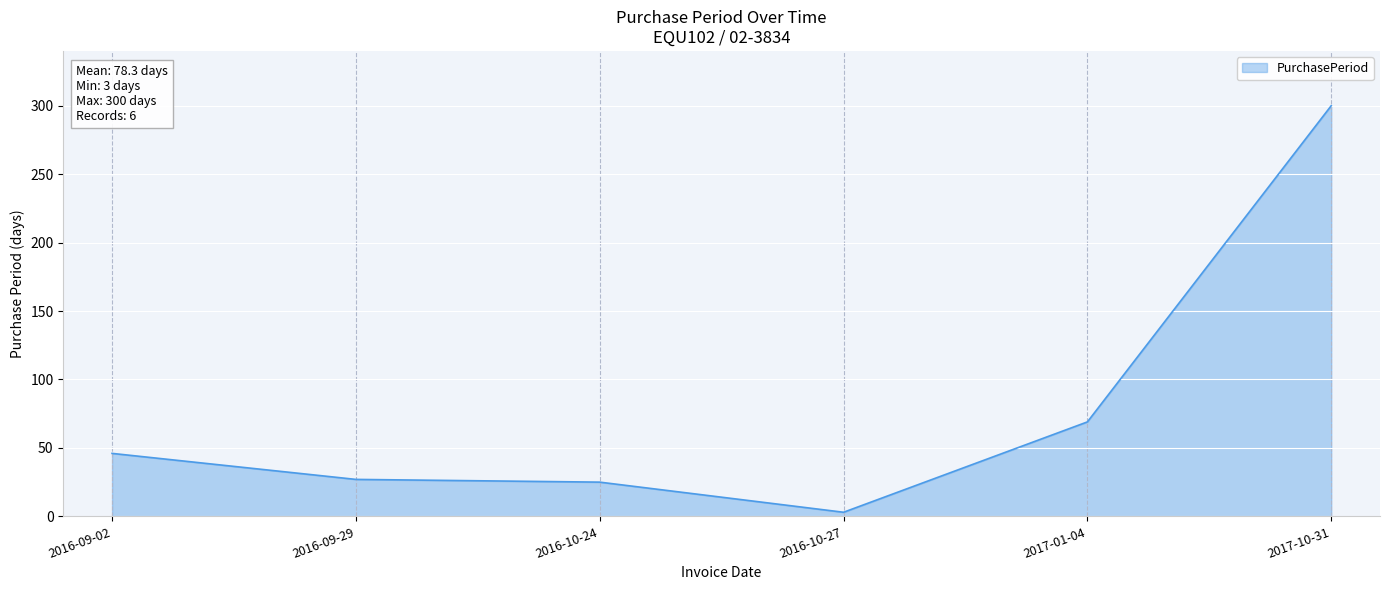

Reading left to right, what are all the values shown in this chart?

46	27	25	3	69	300